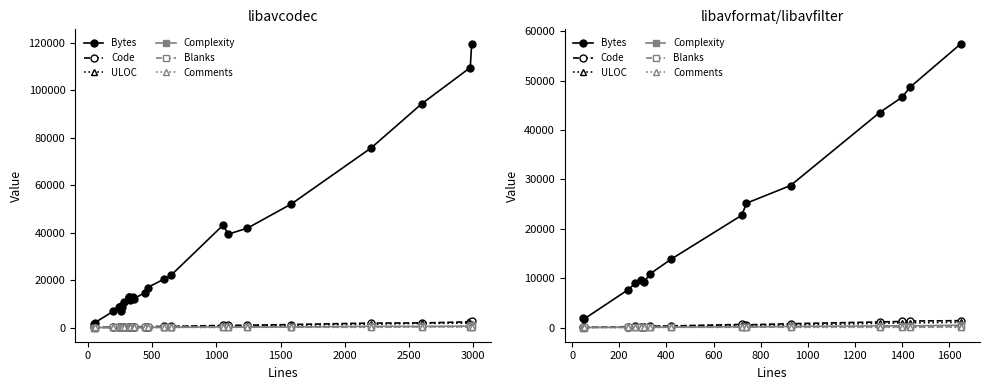

True or false: Bytes and Blanks intersect in this chart.

False